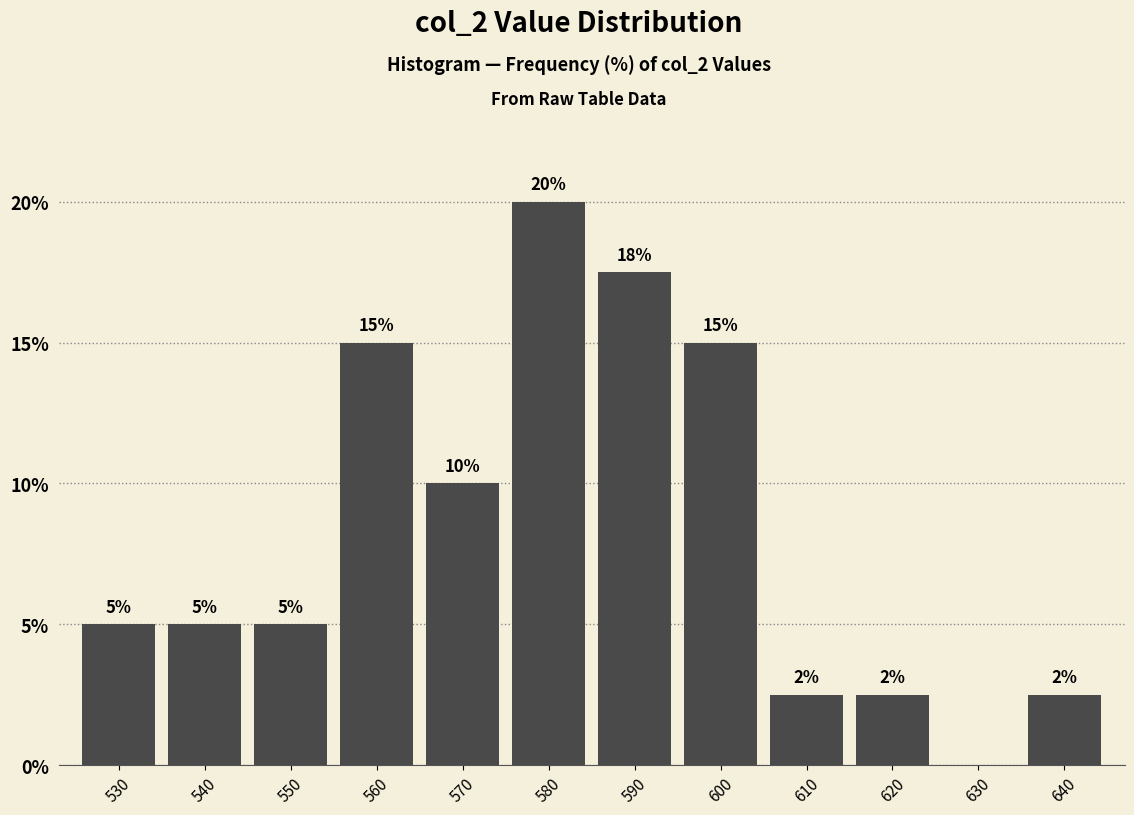

What is the sum of the values at 580 and 630?

20.0